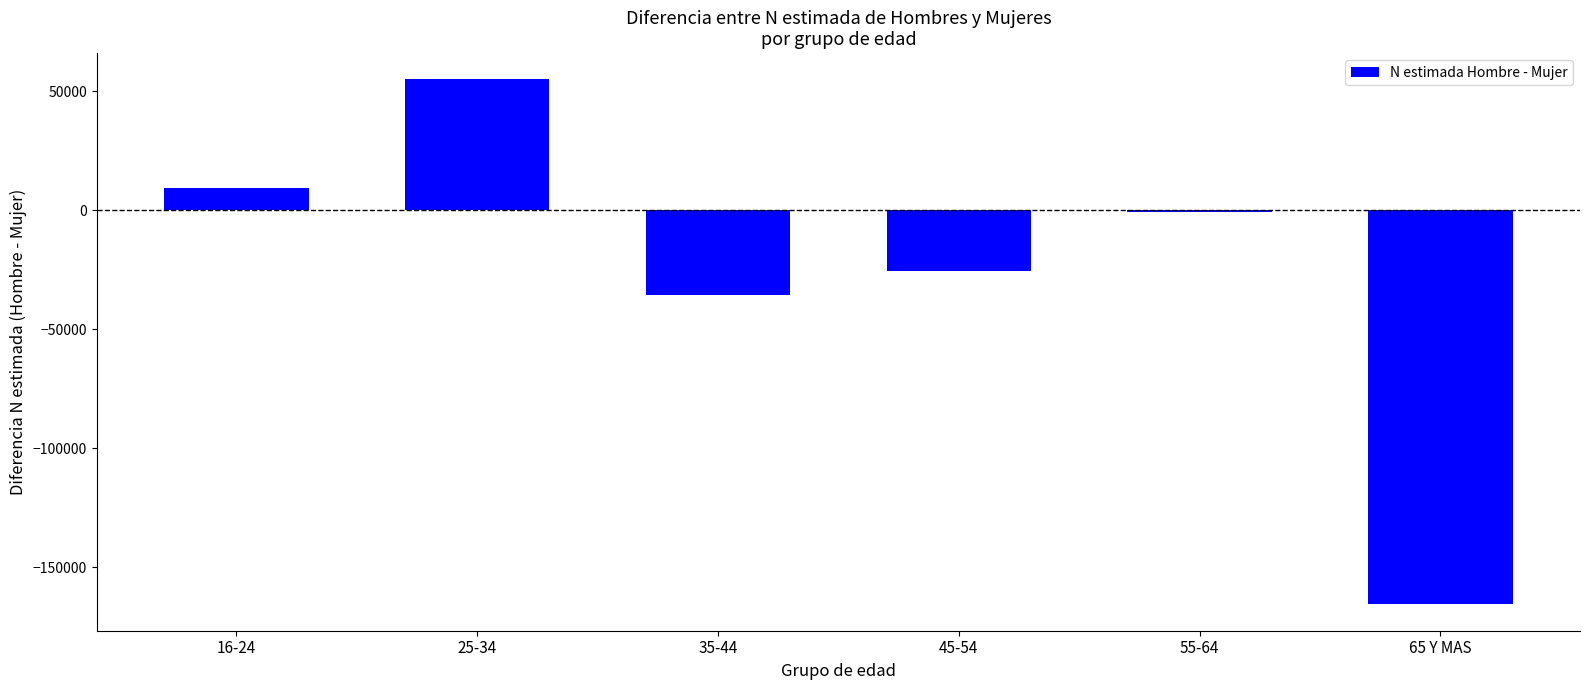

Count the number of data series in this chart.

1